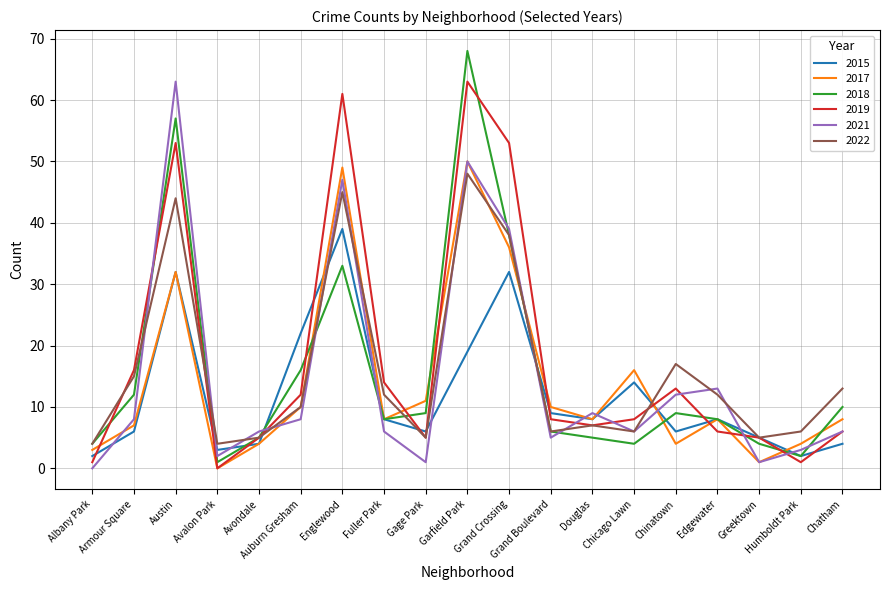

True or false: 2017 and 2018 intersect in this chart.

True